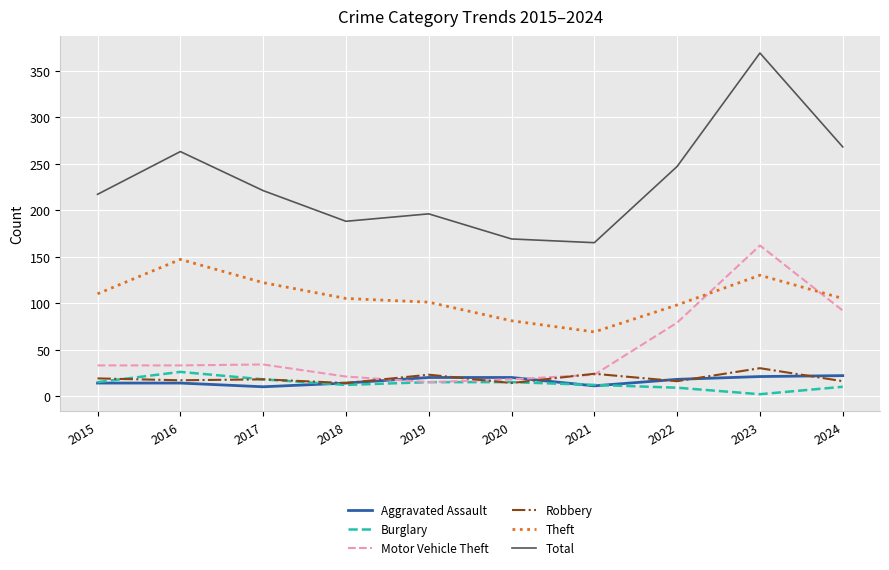

Which series changed the most between 2018 and 2024?

Total